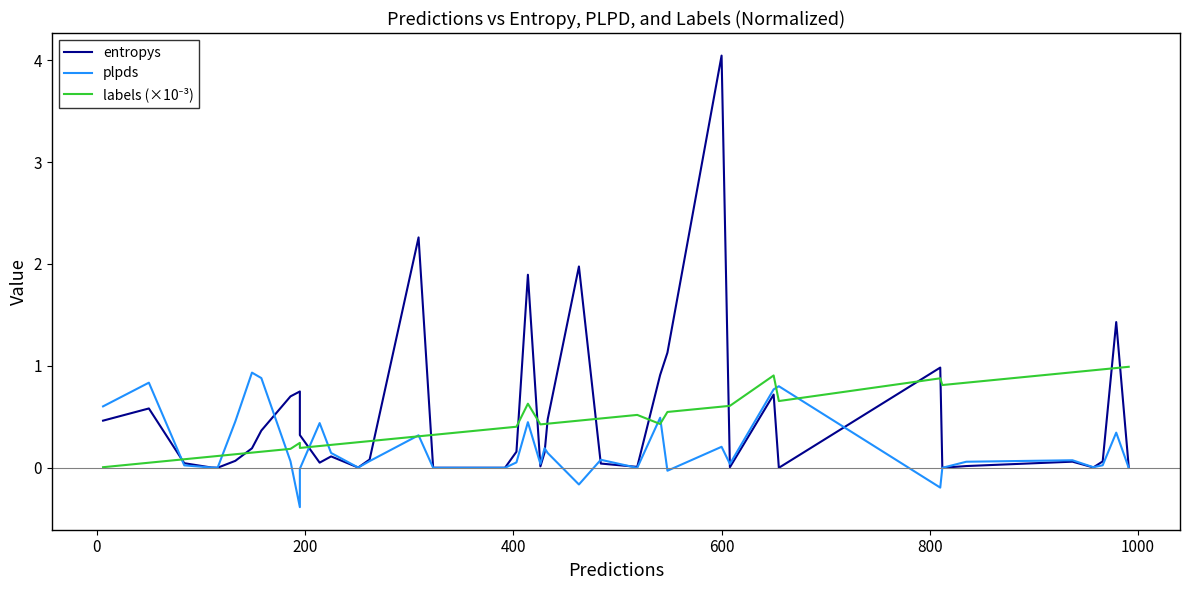

The entropys series shows 0.0 at 37. True or false?

False